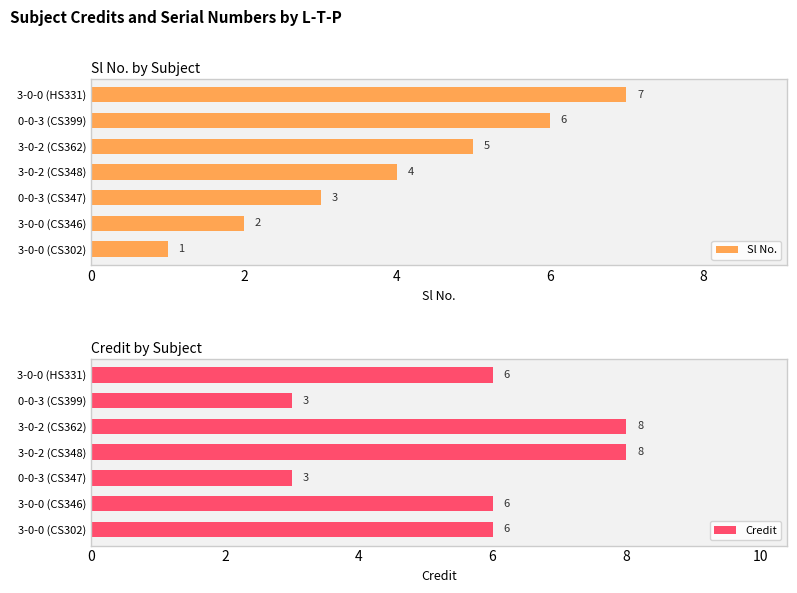

What is the label of the 2nd bar from the left?

2